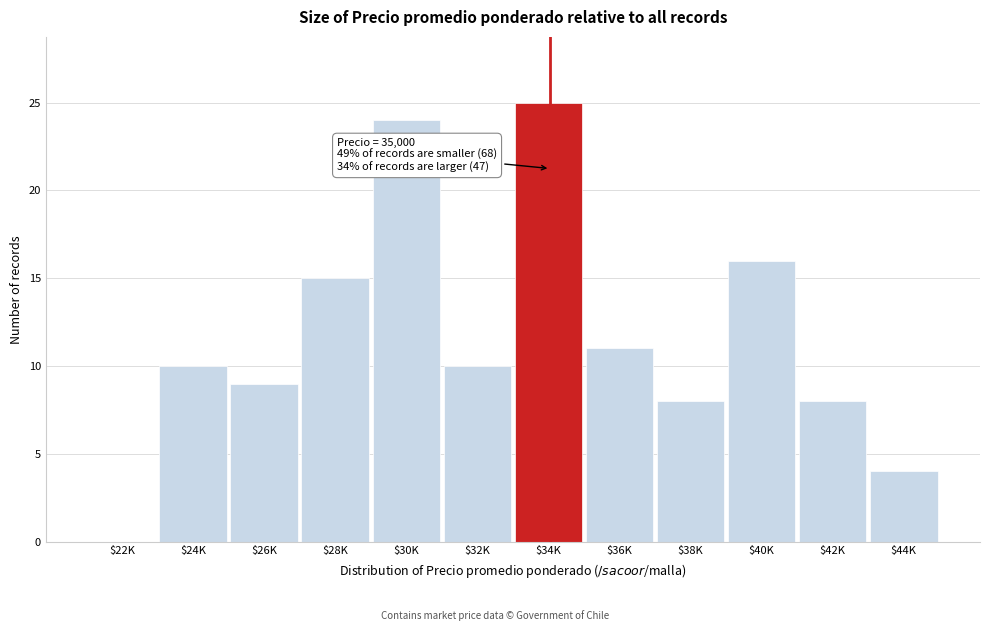

At which label is the value closest to 12?

$36K